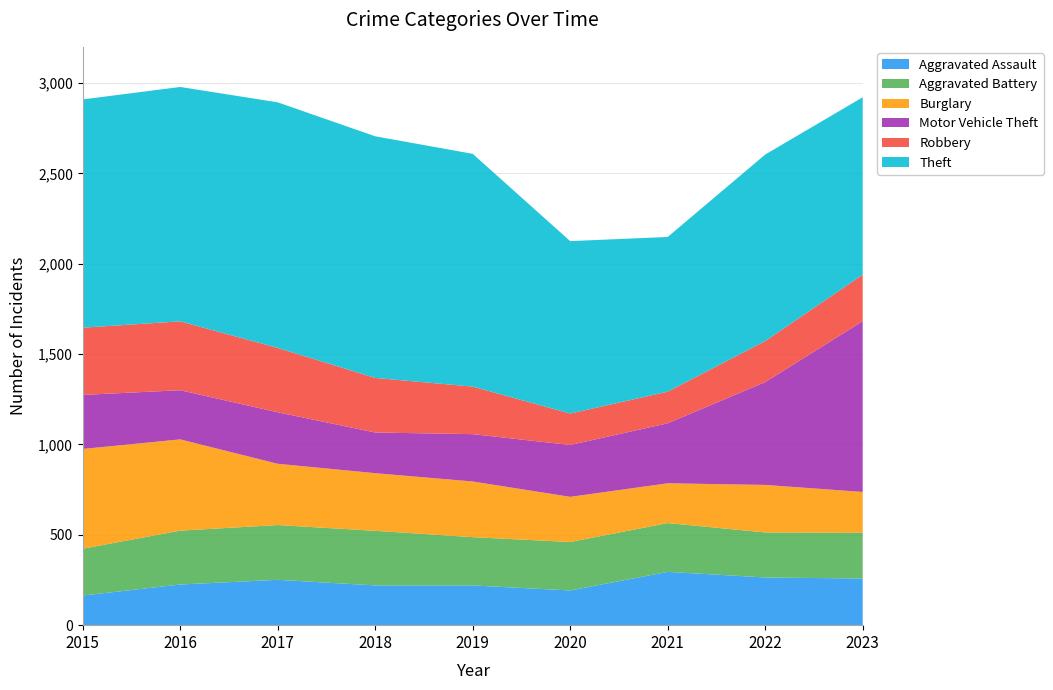

Reading right to left, what are all the values shown in this chart?

Aggravated Assault: 258	264	295	192	220	220	251	225	164
Aggravated Battery: 253	249	270	268	267	302	303	298	259
Burglary: 226	263	220	250	308	319	339	505	552
Motor Vehicle Theft: 945	569	332	287	262	225	285	272	299
Robbery: 257	227	175	174	263	302	356	381	372
Theft: 982	1032	856	954	1288	1337	1359	1297	1263